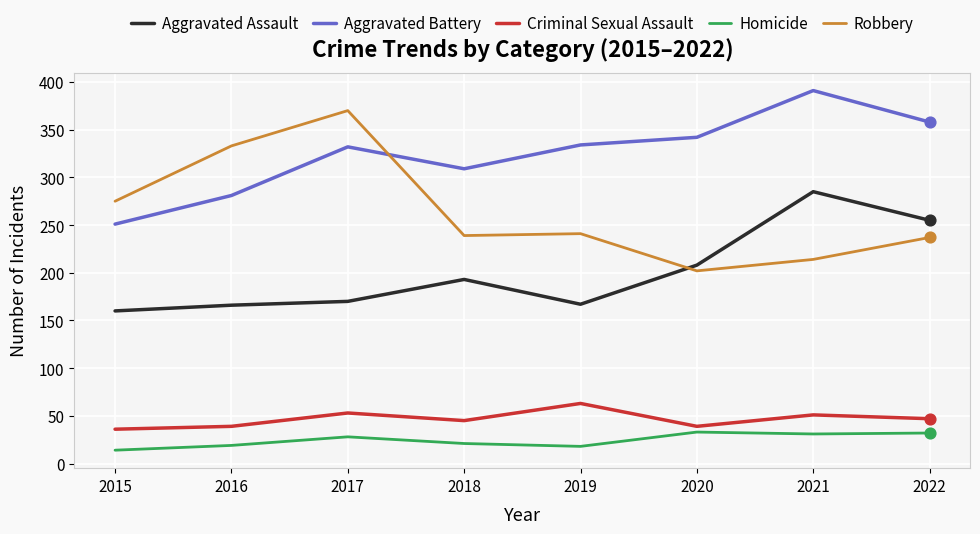

What is the total value across all series at 2022?

929